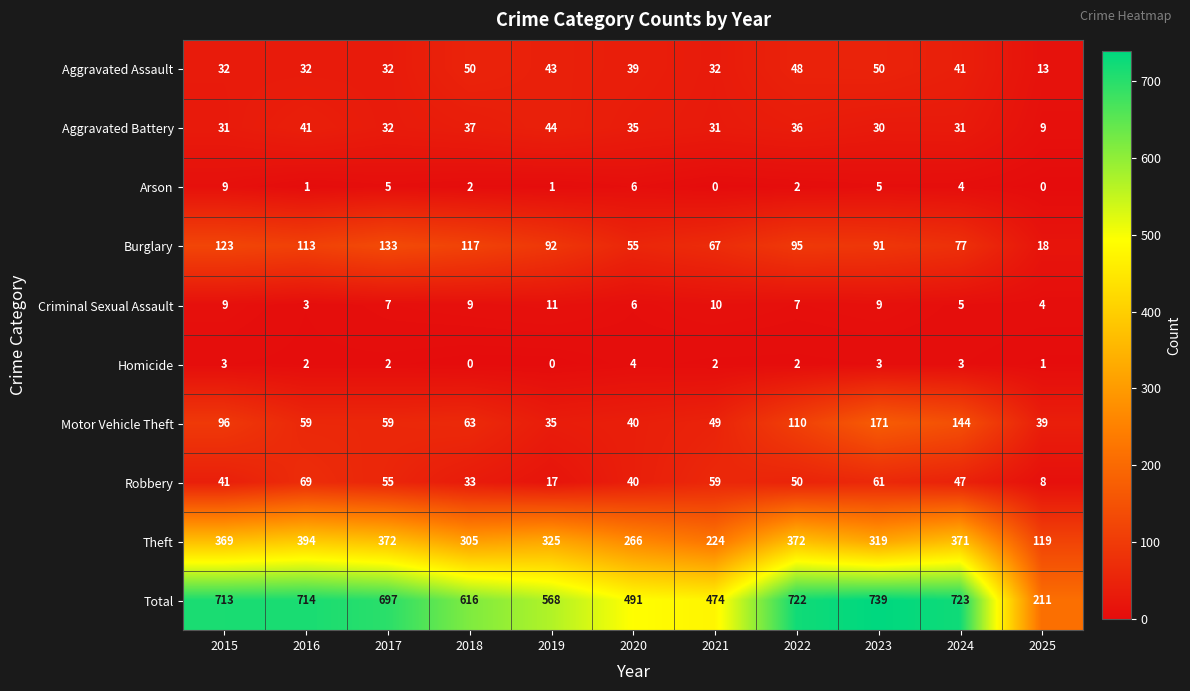

At which label does Arson first exceed 2?

2015